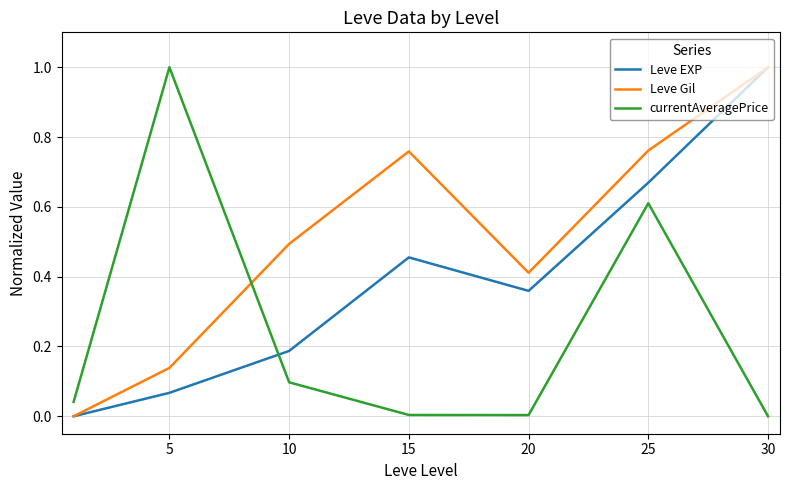

True or false: currentAveragePrice and Leve EXP cross at least once.

True